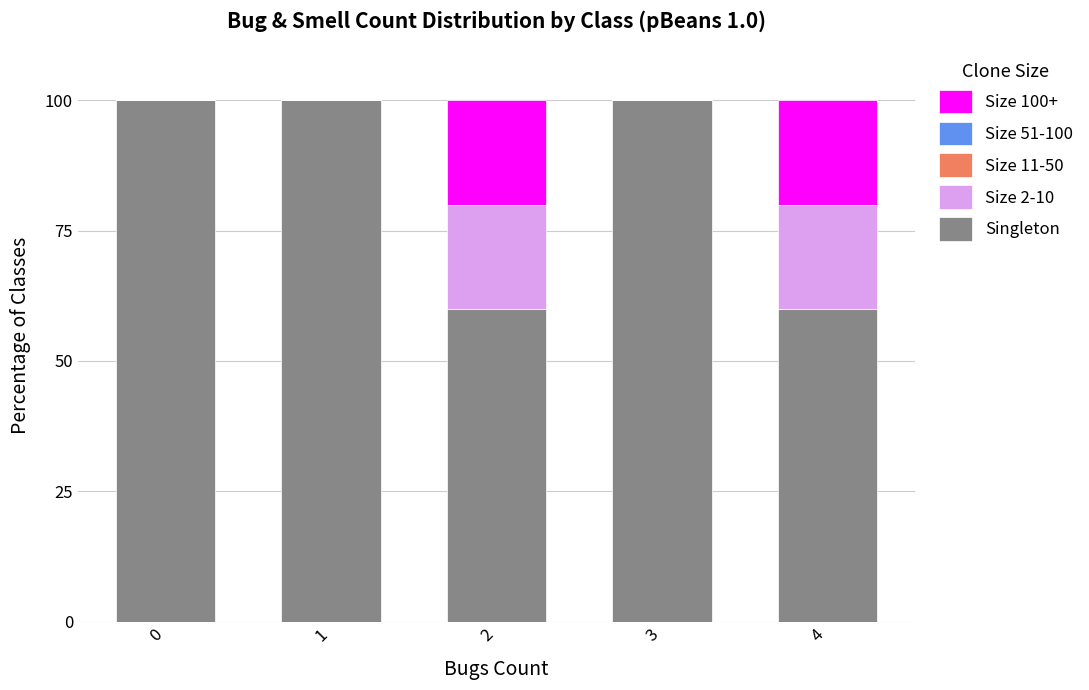

What is the total value across all series at 3?

100